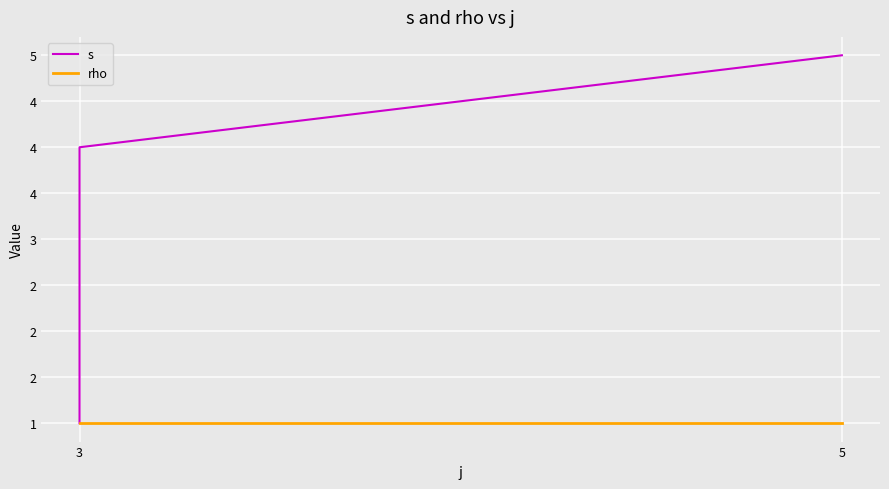

True or false: rho has a value of 1 at 3.

True